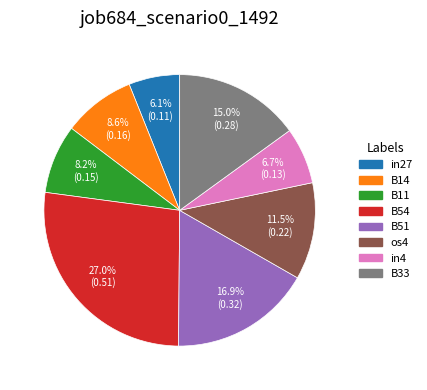

Which slice is the smallest?

in27